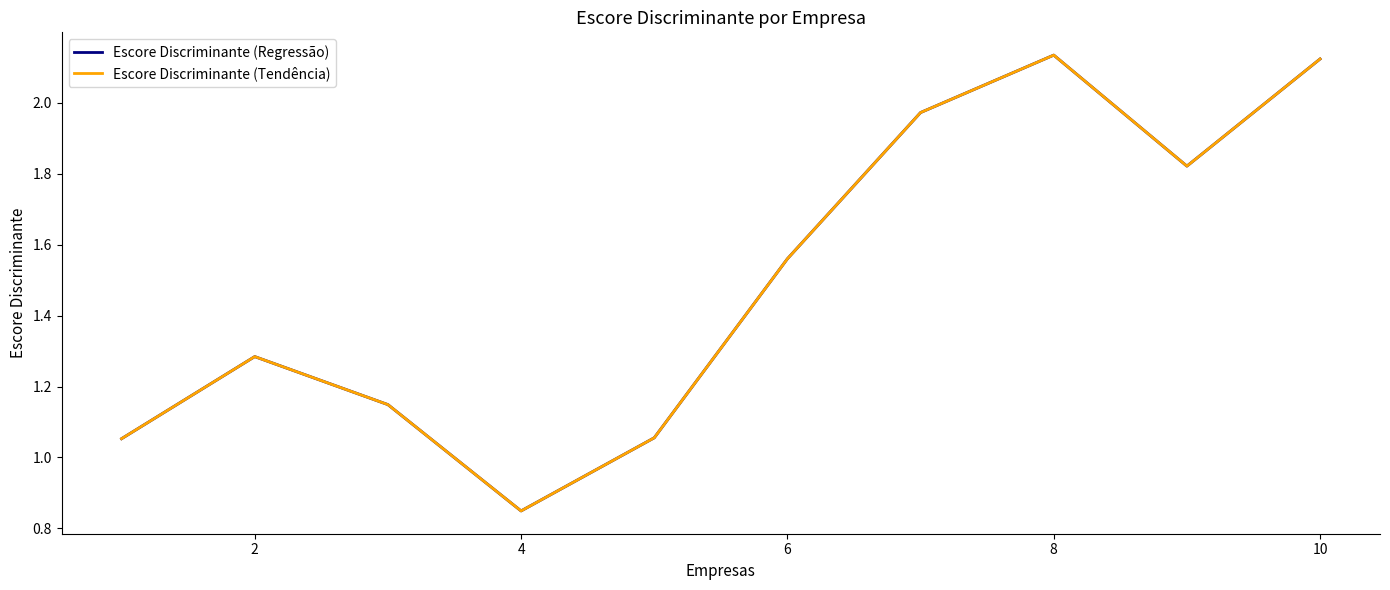

Is this an area chart (filled region under the line)?

No